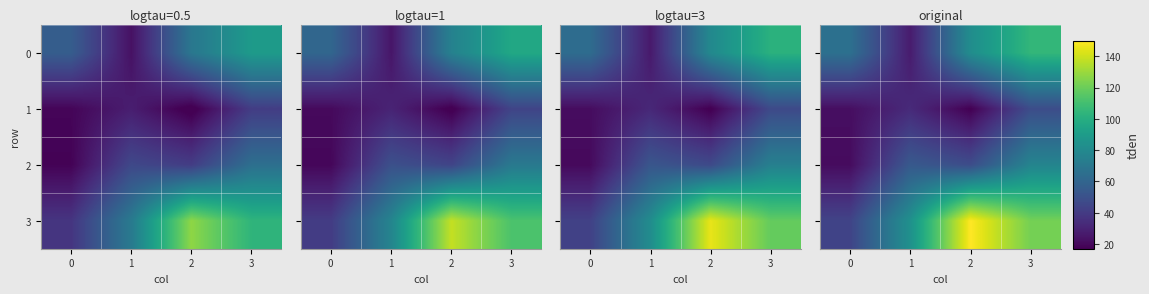

Rank the series by their average value, from highest to lowest.

3, 0, 2, 1